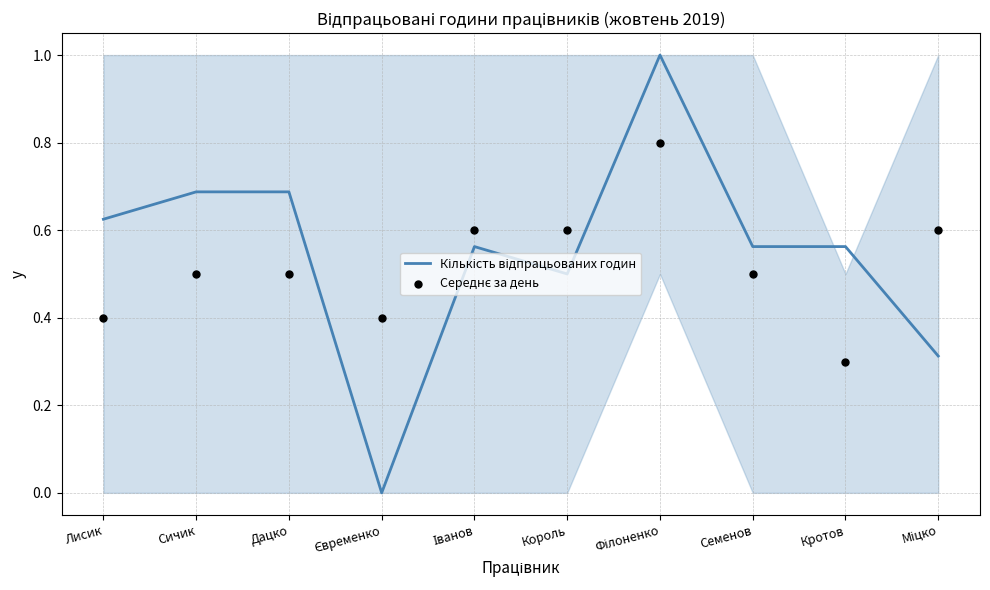

Which series has the largest Y range (max minus min)?

Кількість відпрацьованих годин